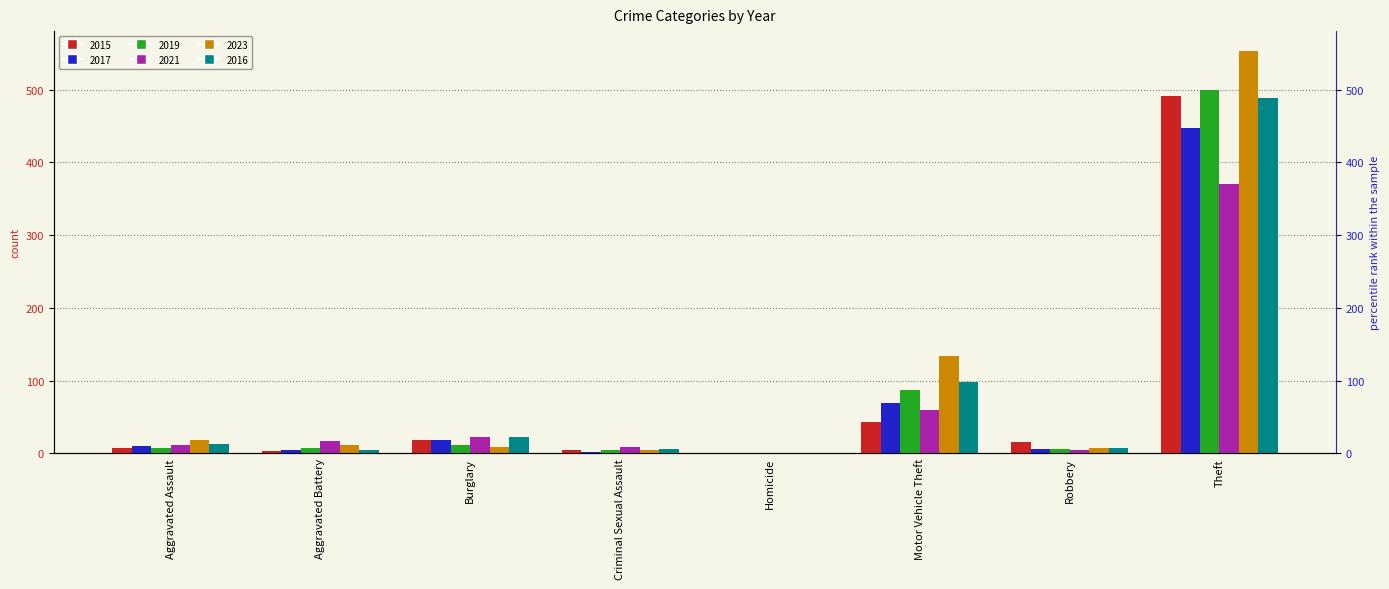

The value of 2019 at Theft is 499. True or false?

True